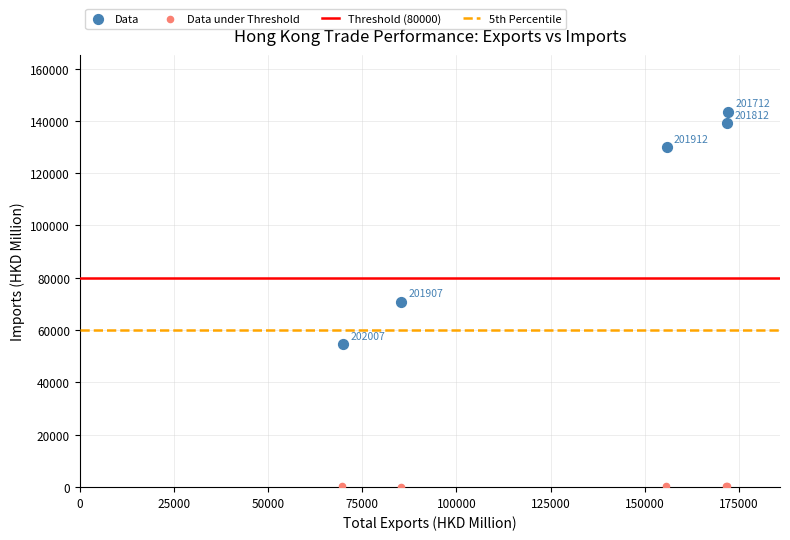

Which series reaches the maximum Y coordinate?

Data